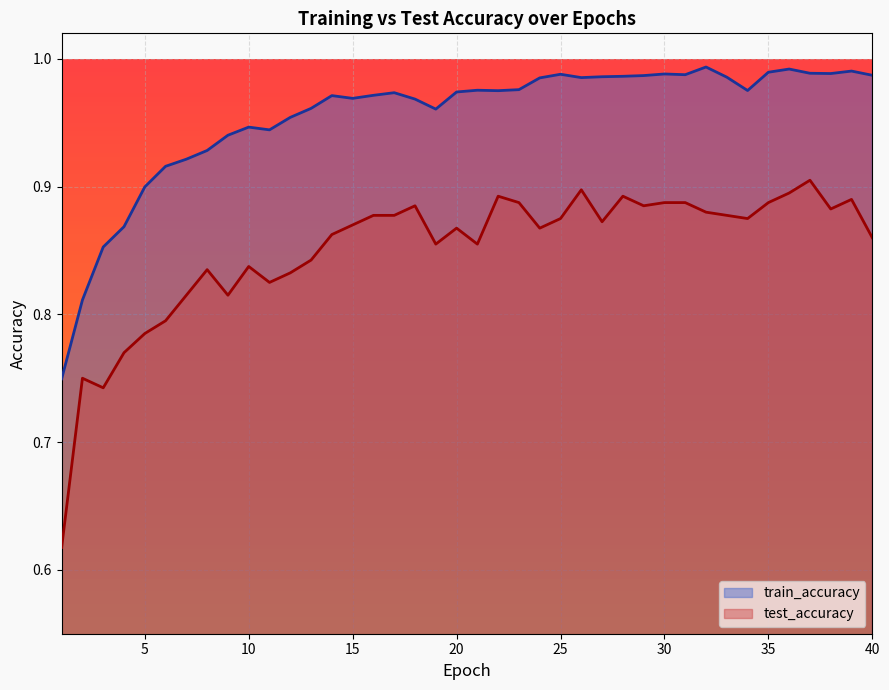

What are all the series names shown in the legend?

train_accuracy, test_accuracy